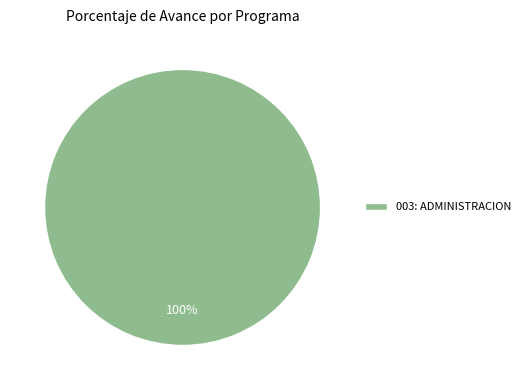

How many slices are in this pie chart?

1